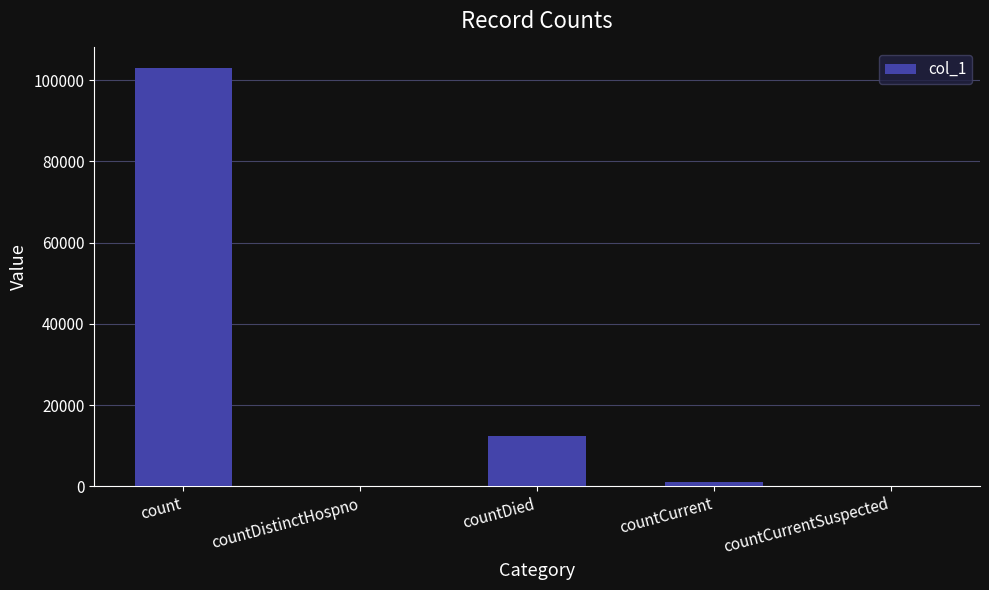

True or false: the data shows 12418 at countDied.

True